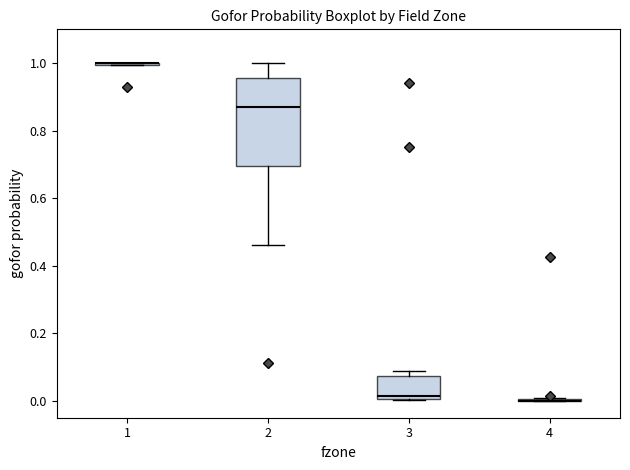

Comparing the boxes themselves (not the whiskers), which one is the tallest?

2